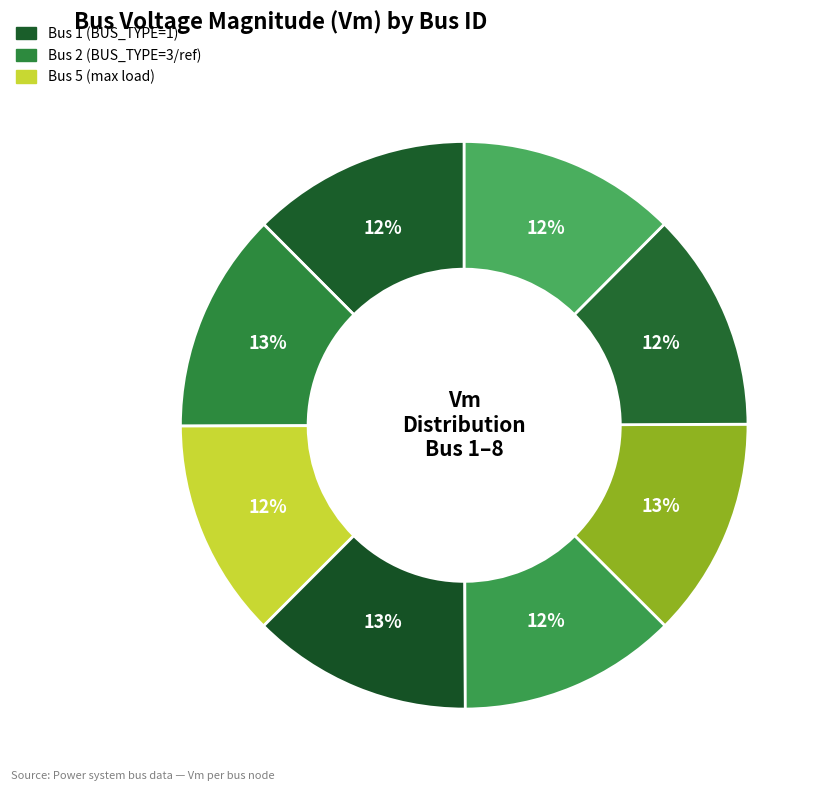

Count the number of slices in the pie.

8